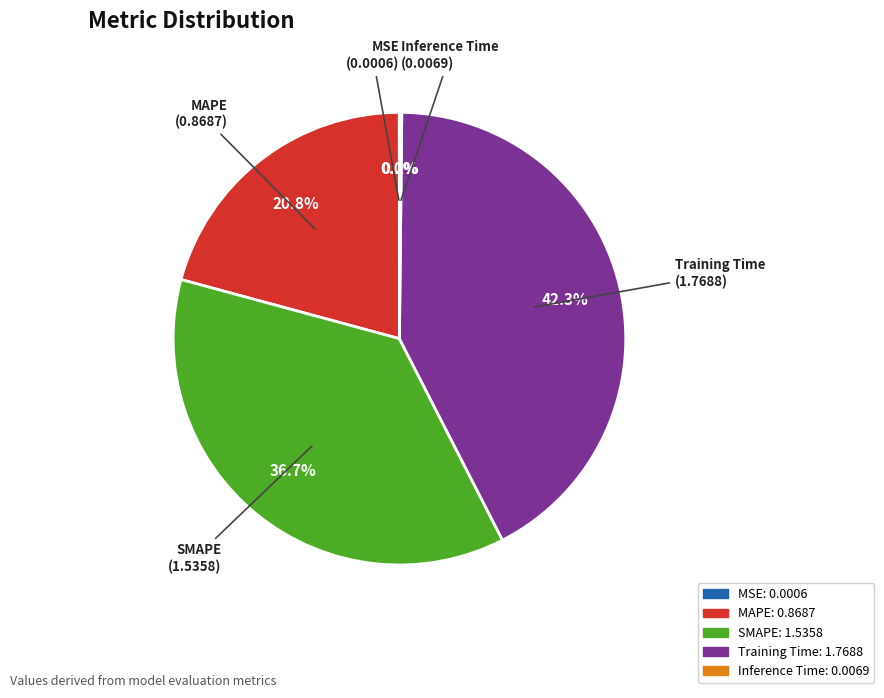

To the nearest percent, what is the combined percentage of MAPE and SMAPE?

58%